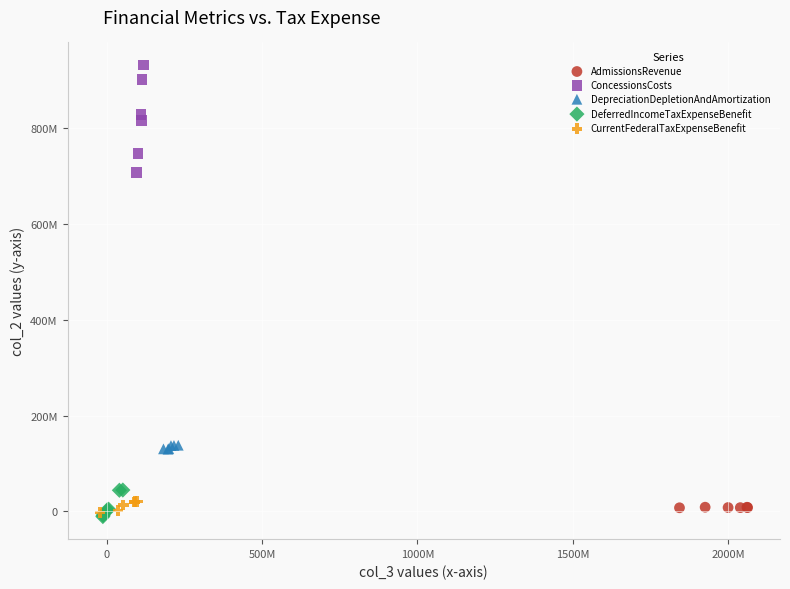

What are all the series names shown in the legend?

AdmissionsRevenue, ConcessionsCosts, DepreciationDepletionAndAmortization, DeferredIncomeTaxExpenseBenefit, CurrentFederalTaxExpenseBenefit